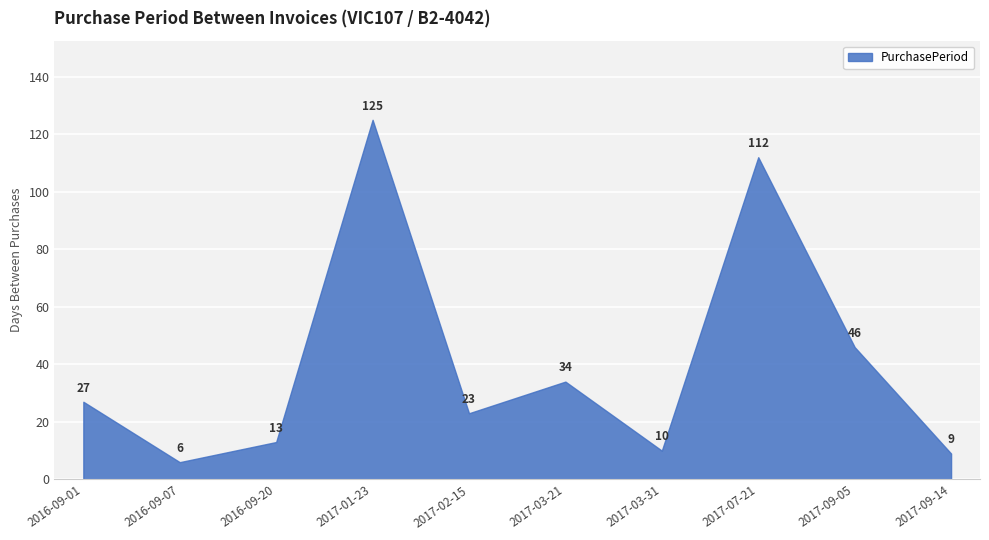

How many lines are shown in the chart?

1